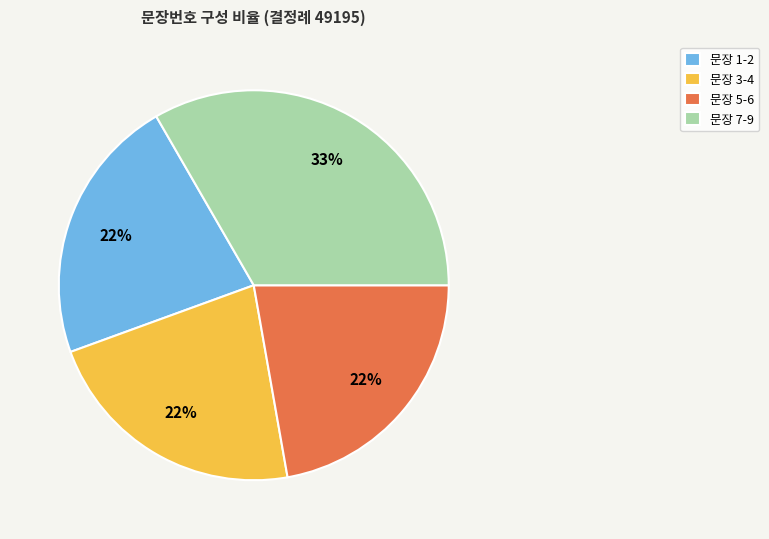

Is the sum of 문장 7-9 and 문장 3-4 greater than half?

Yes